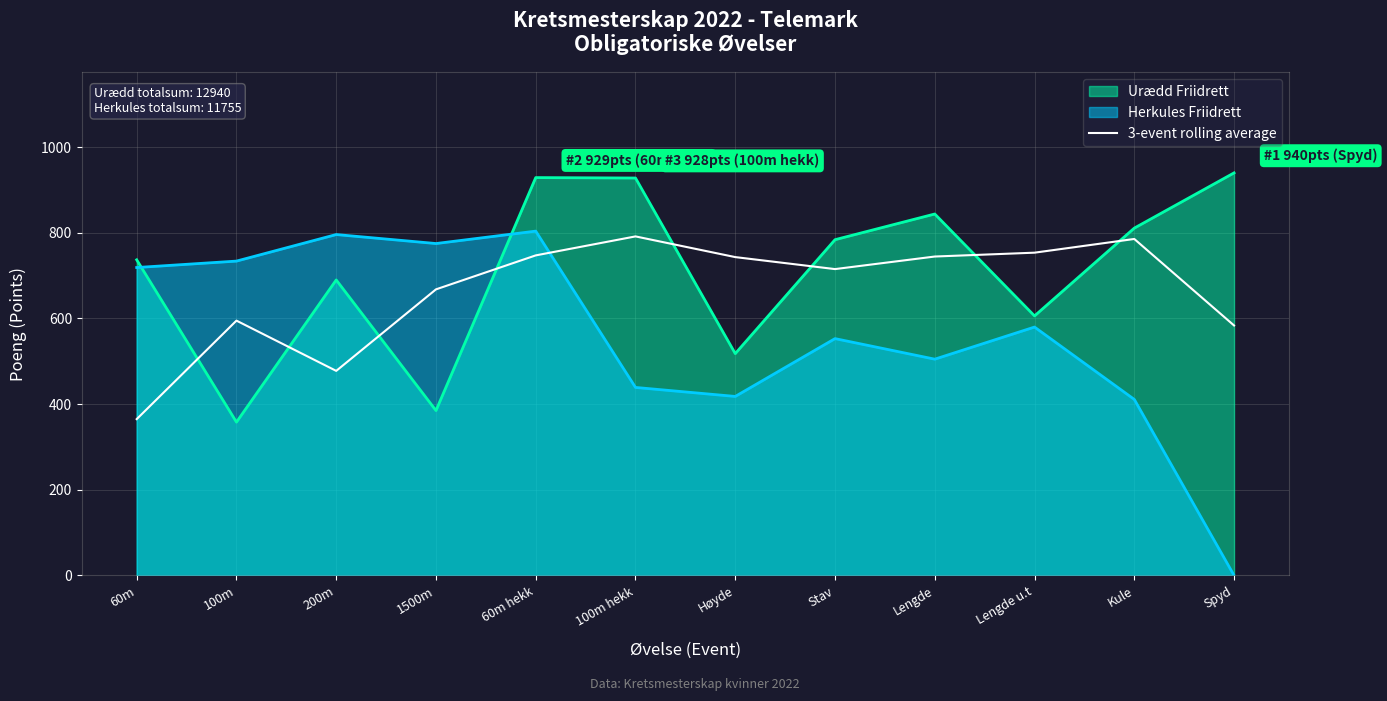

What is the label of the 10th point from the right?

200m